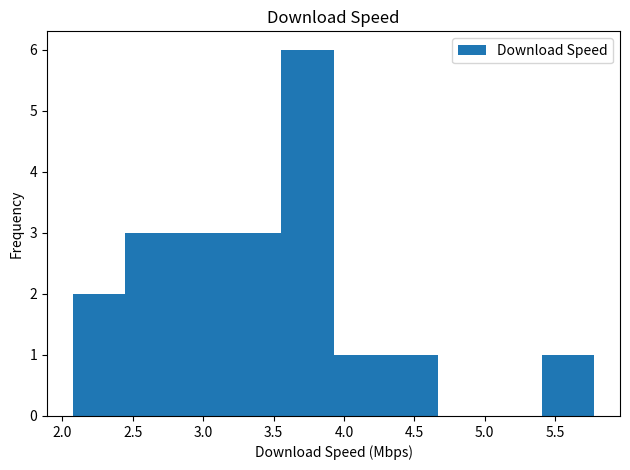

Reading left to right, transcribe this chart: for each bar, give the range it covers on the x-axis and its height. Neither the bar edges nor the heights are printed on the chart, so give them approximately, as read against the axes.

2.10 to 2.45: 2
2.45 to 2.80: 3
2.80 to 3.20: 3
3.20 to 3.55: 3
3.55 to 3.95: 6
3.95 to 4.30: 1
4.30 to 4.65: 1
4.65 to 5.05: 0
5.05 to 5.40: 0
5.40 to 5.80: 1